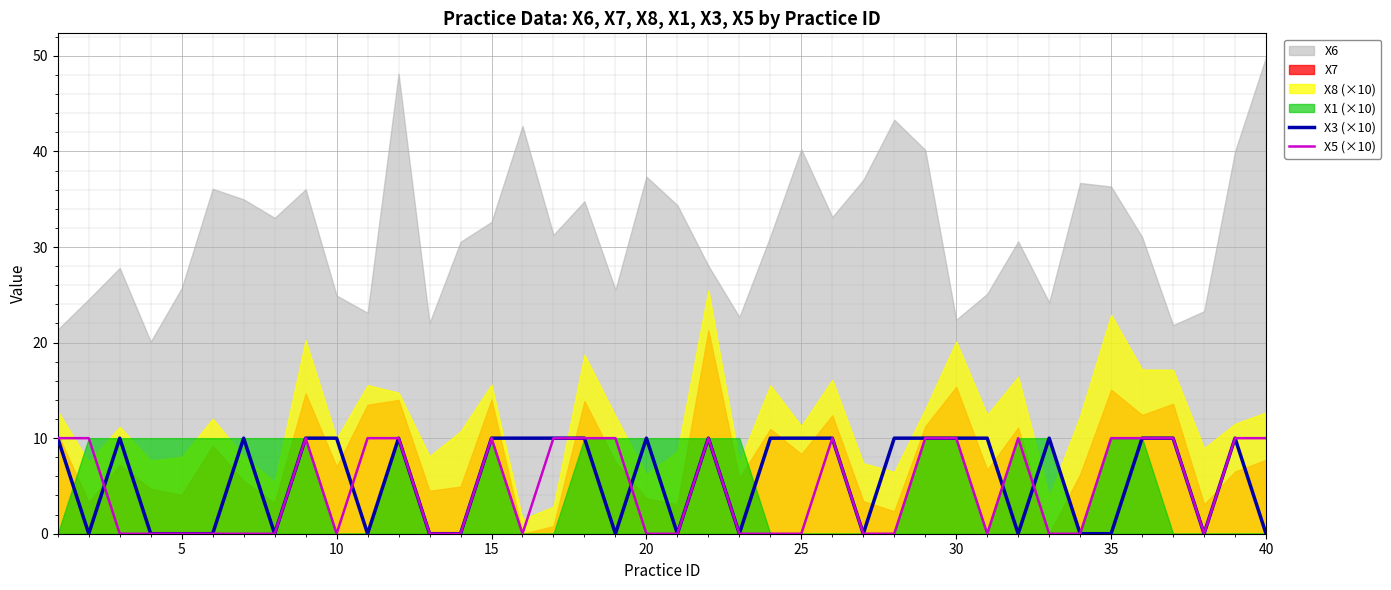

True or false: X3 (×10) has more than 0 points higher than both neighbors.

True